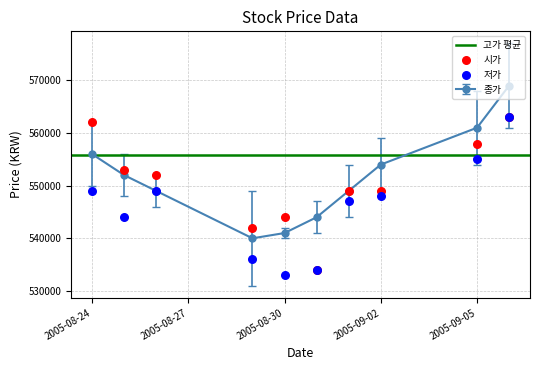

Which series contains the lowest Y value?

저가